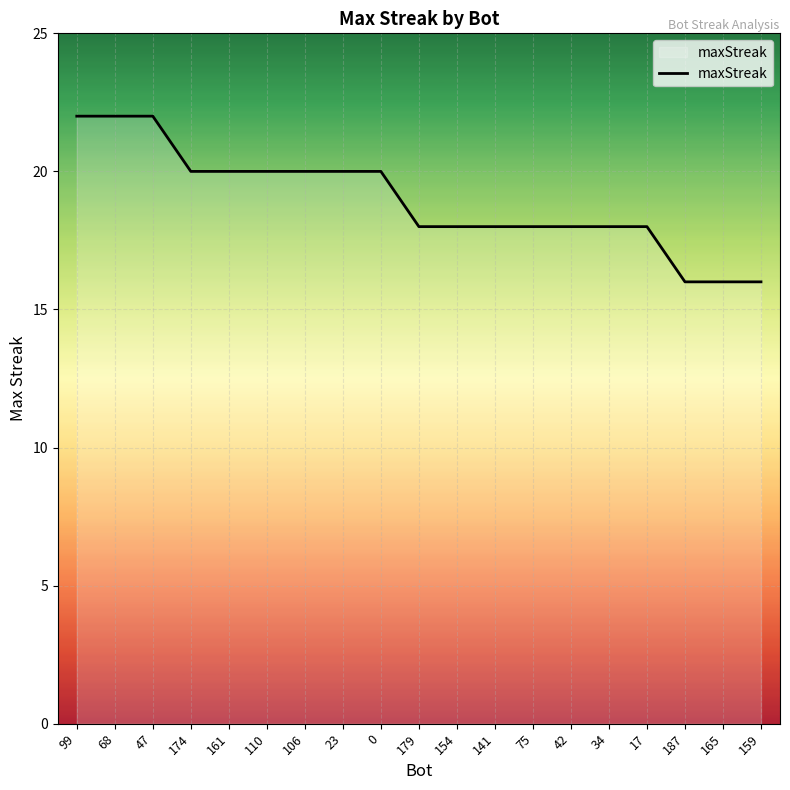

True or false: the data shows 26 at 154.

False